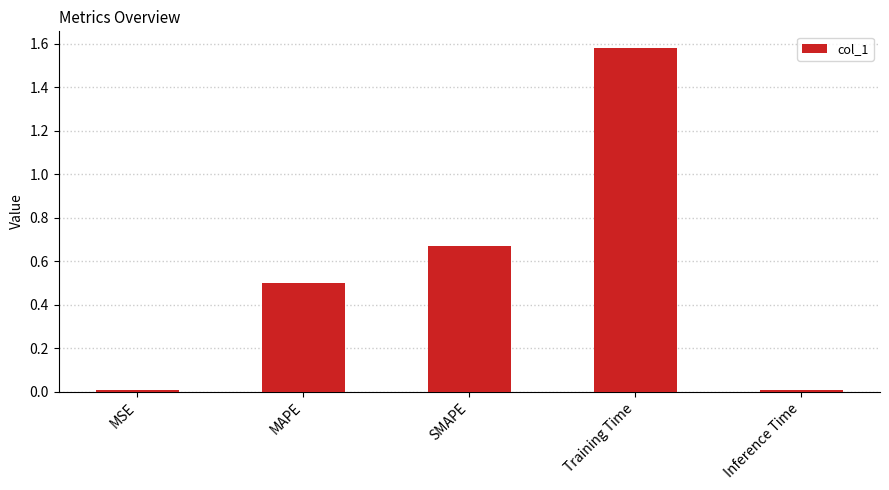

What is the average value?

0.6